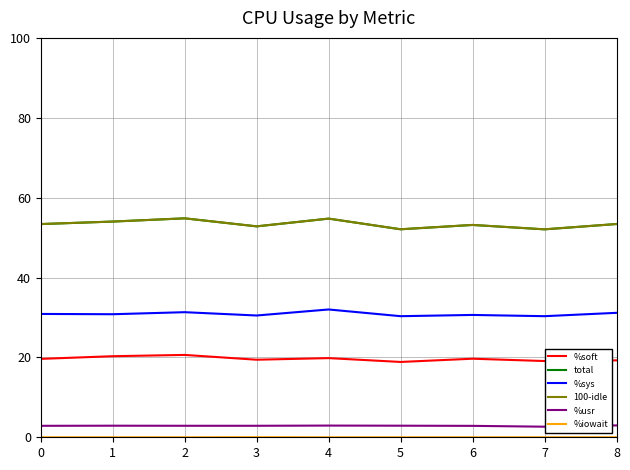

True or false: %usr and 100-idle intersect in this chart.

False